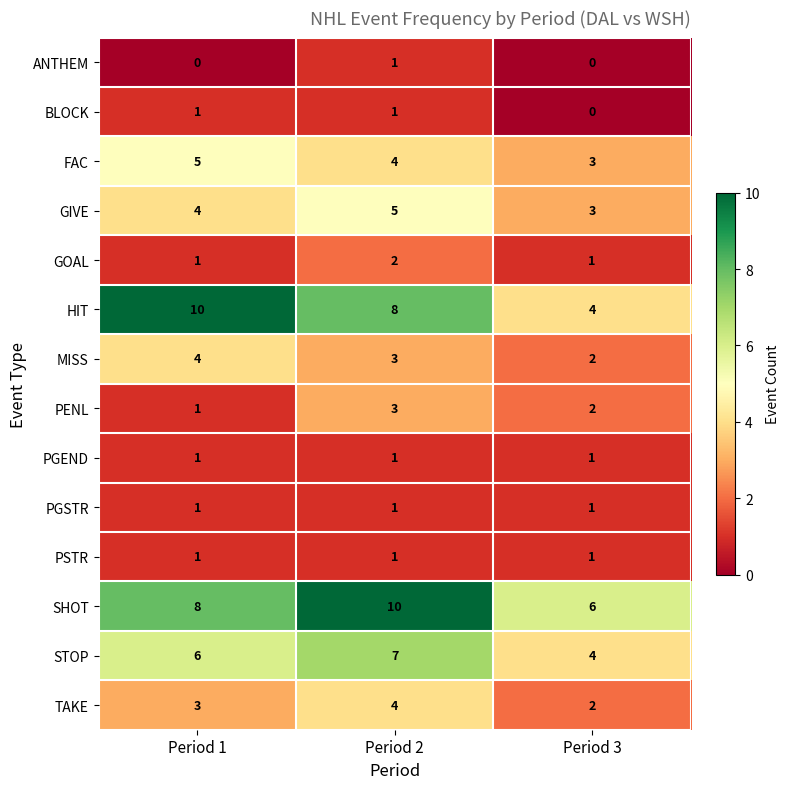

Count the STOP values in the range 4 to 7.

3